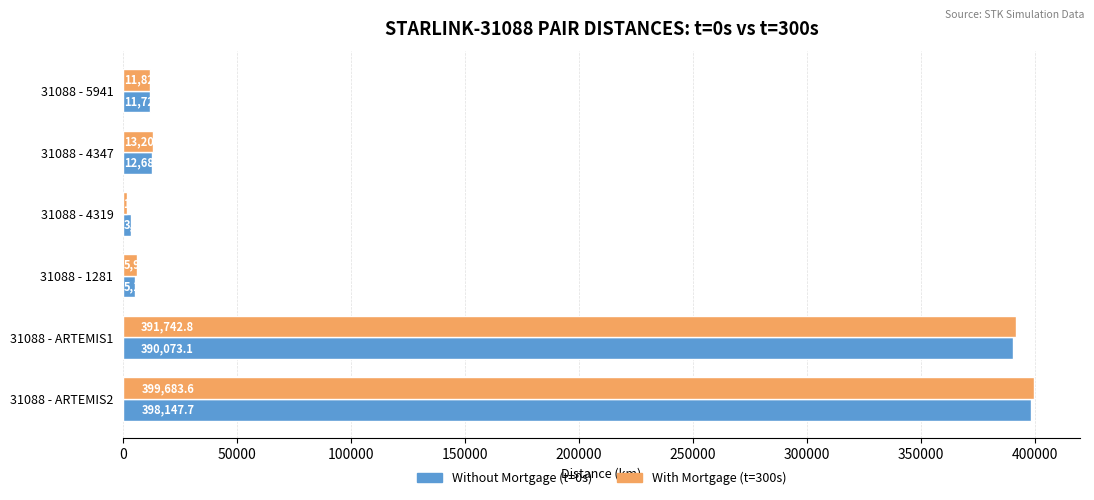

At which category does the chart reach its minimum across all series?

31088 - 4319